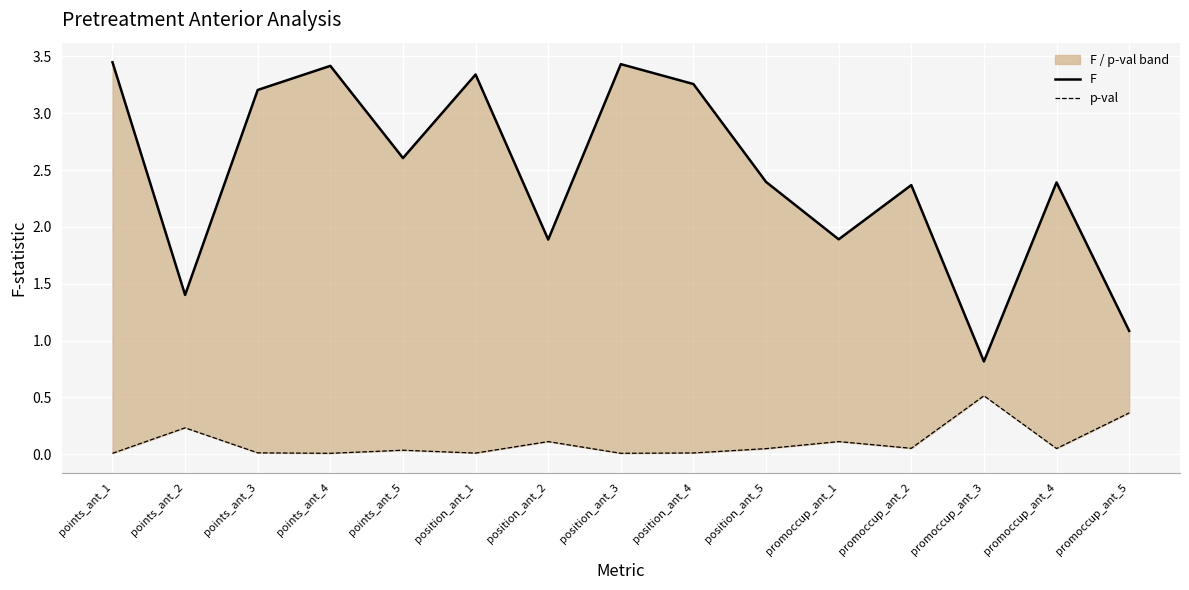

Reading left to right, transcribe all the data shown in this chart.

F: points_ant_1=3.4	points_ant_2=1.4	points_ant_3=3.2	points_ant_4=3.4	points_ant_5=2.6	position_ant_1=3.3	position_ant_2=1.9	position_ant_3=3.4	position_ant_4=3.3	position_ant_5=2.4	promoccup_ant_1=1.9	promoccup_ant_2=2.4	promoccup_ant_3=0.8	promoccup_ant_4=2.4	promoccup_ant_5=1.1
p-val: points_ant_1=0.0	points_ant_2=0.2	points_ant_3=0.0	points_ant_4=0.0	points_ant_5=0.0	position_ant_1=0.0	position_ant_2=0.1	position_ant_3=0.0	position_ant_4=0.0	position_ant_5=0.1	promoccup_ant_1=0.1	promoccup_ant_2=0.1	promoccup_ant_3=0.5	promoccup_ant_4=0.1	promoccup_ant_5=0.4